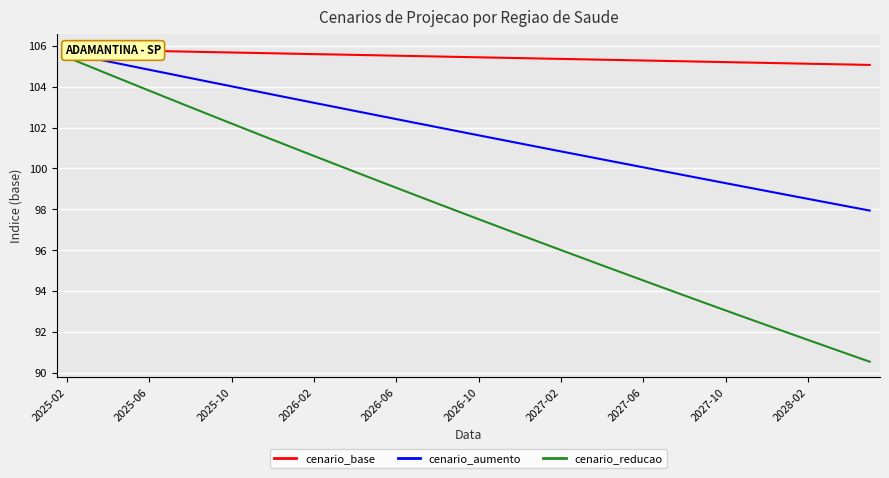

What is the minimum value for cenario_reducao?

90.5